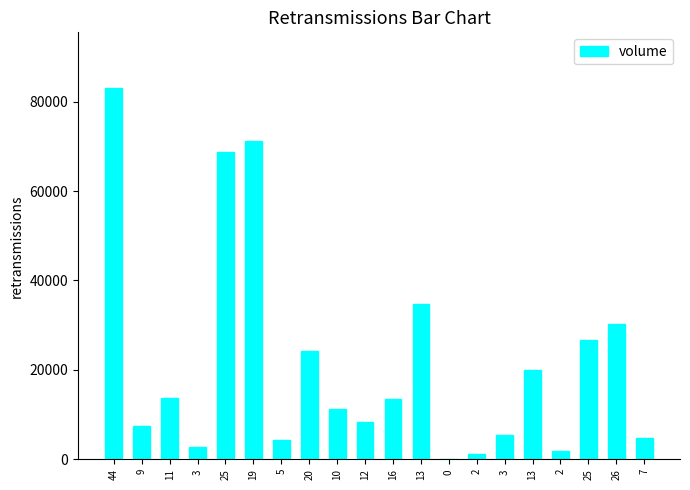

What is the label of the 11th bar from the left?

16